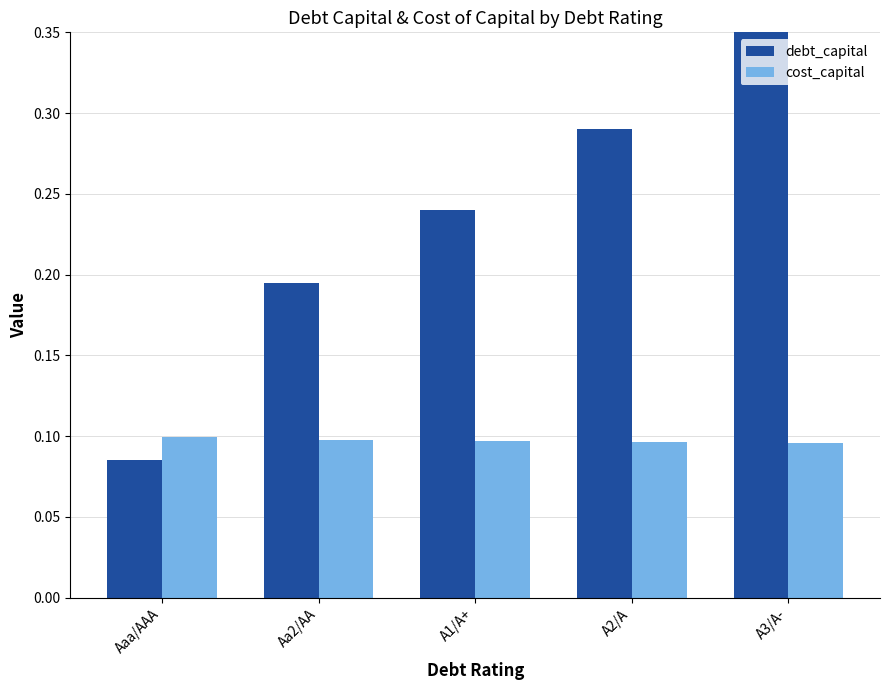

At which label is debt_capital closest to 0?

Aaa/AAA